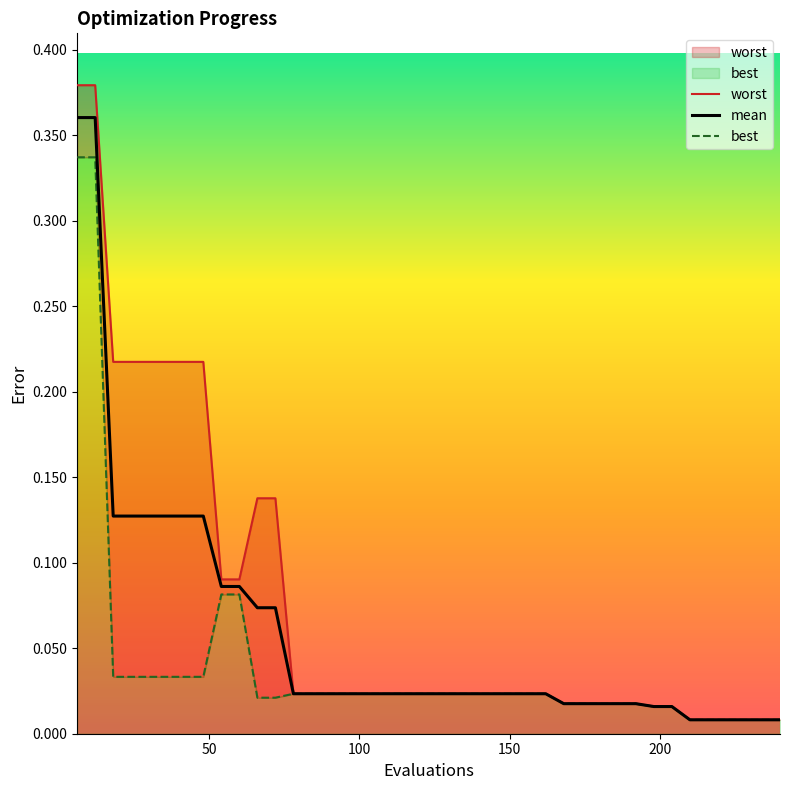

True or false: best and mean intersect in this chart.

False